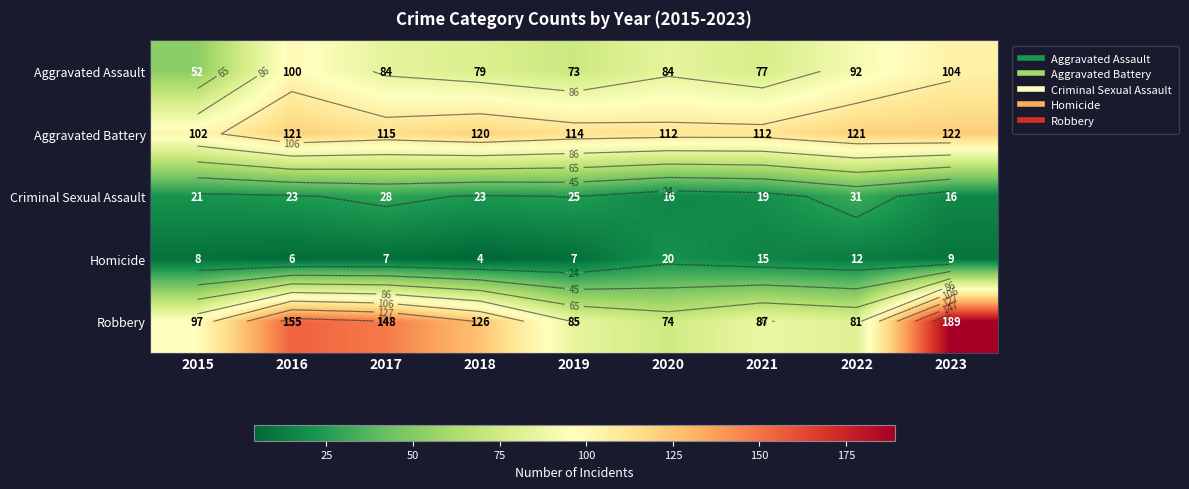

What is the difference between the Aggravated Battery values at 2016 and 2015?

19